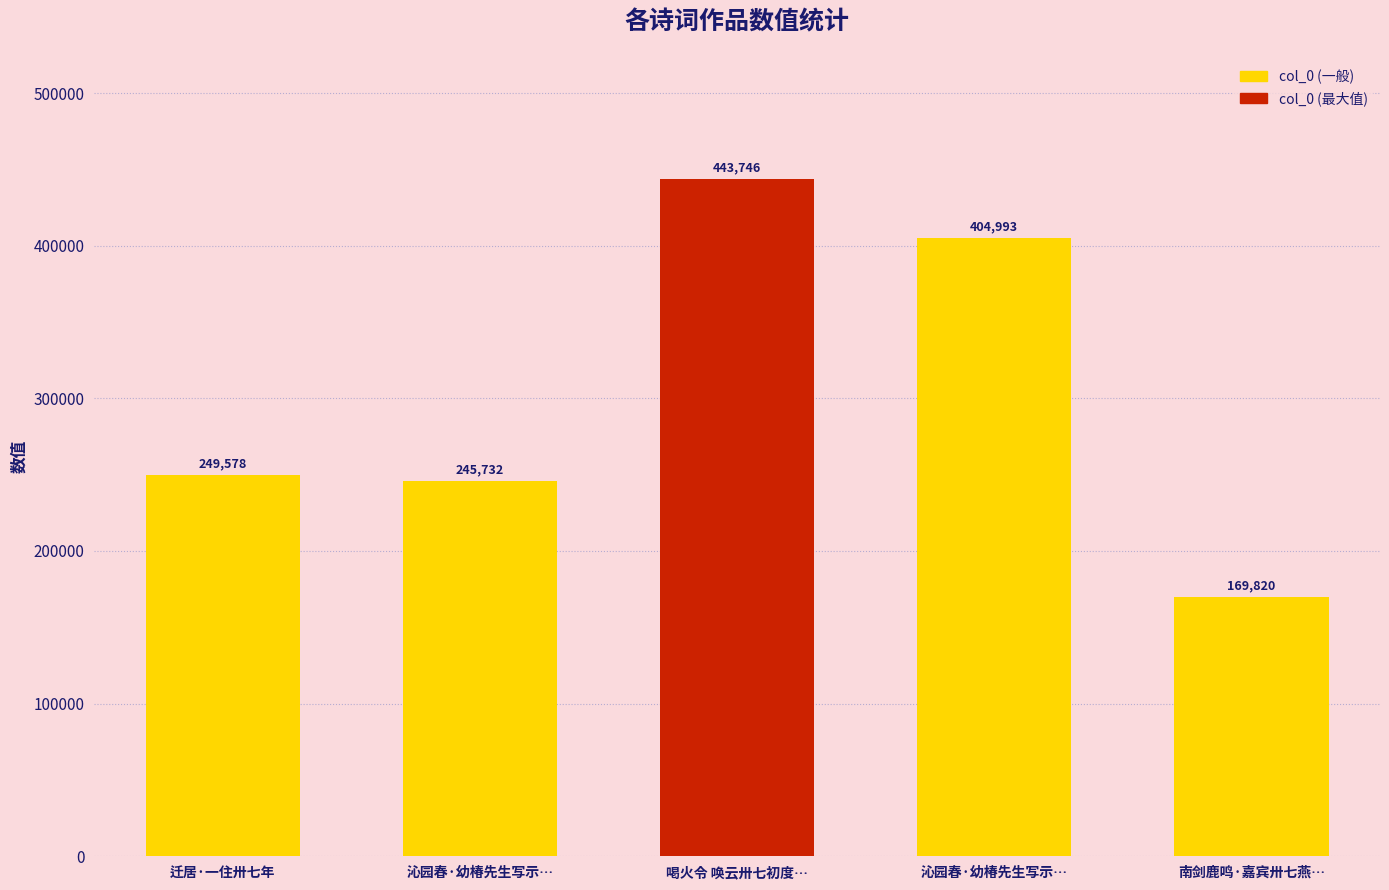

Rank the categories by value from highest to lowest.

喝火令 唤云卅七初度…, 沁园春·幼椿先生写示…, 迁居·一住卅七年, 沁园春·幼椿先生写示…, 南剑鹿鸣·嘉宾卅七燕…